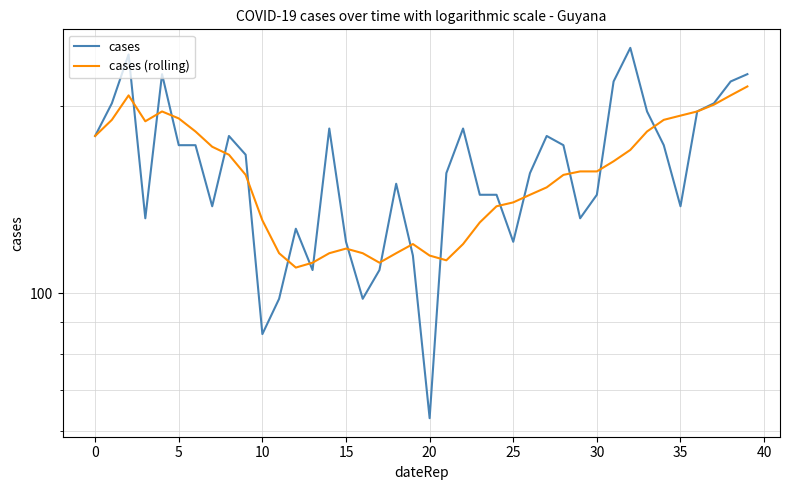

Which category has the lowest value in the cases (rolling) series?

12